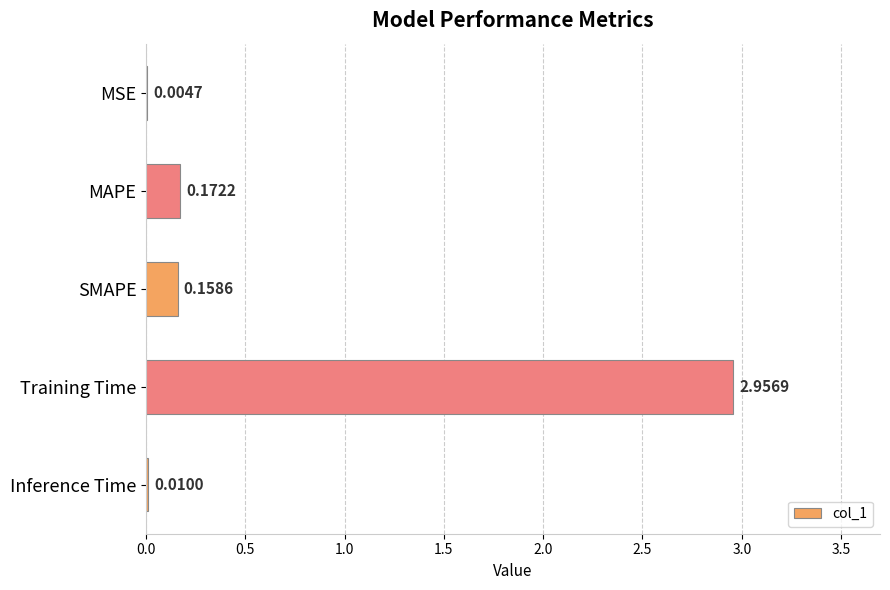

Are the bars grouped side by side (vs. stacked)?

No